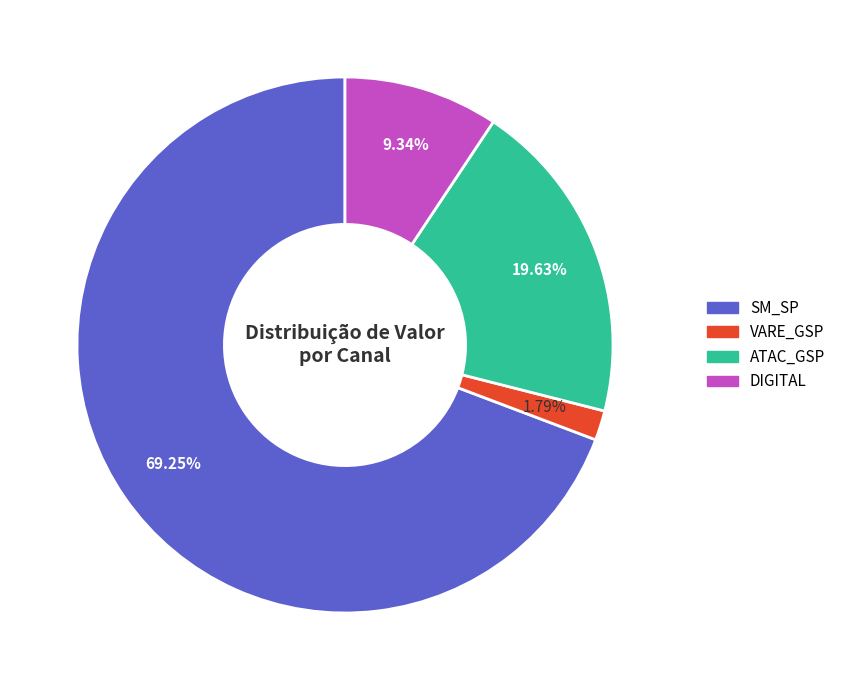

How many segments does this pie chart have?

4